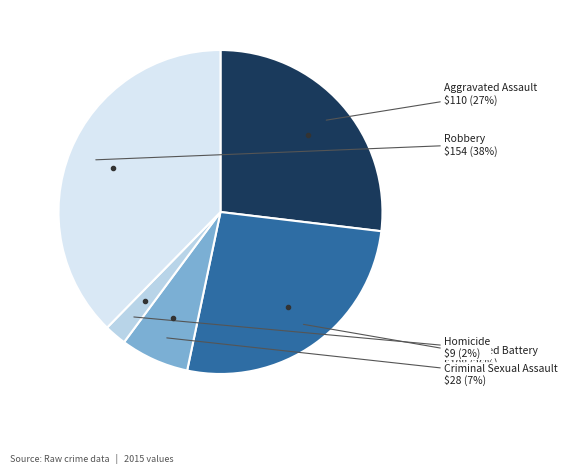

How many segments does this pie chart have?

5